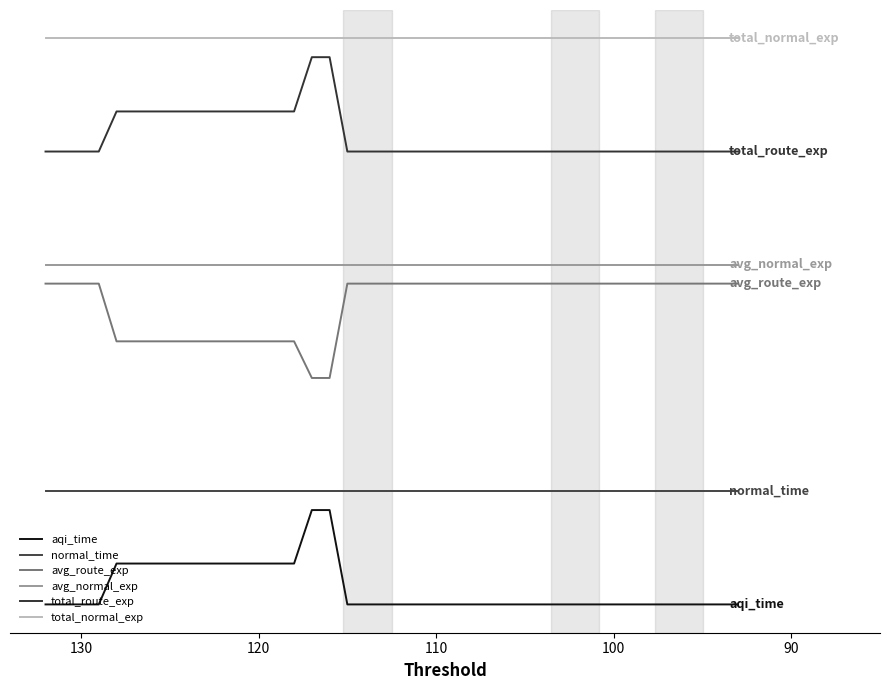

What is the difference between the maximum and minimum values in the aqi_time series?

1.0